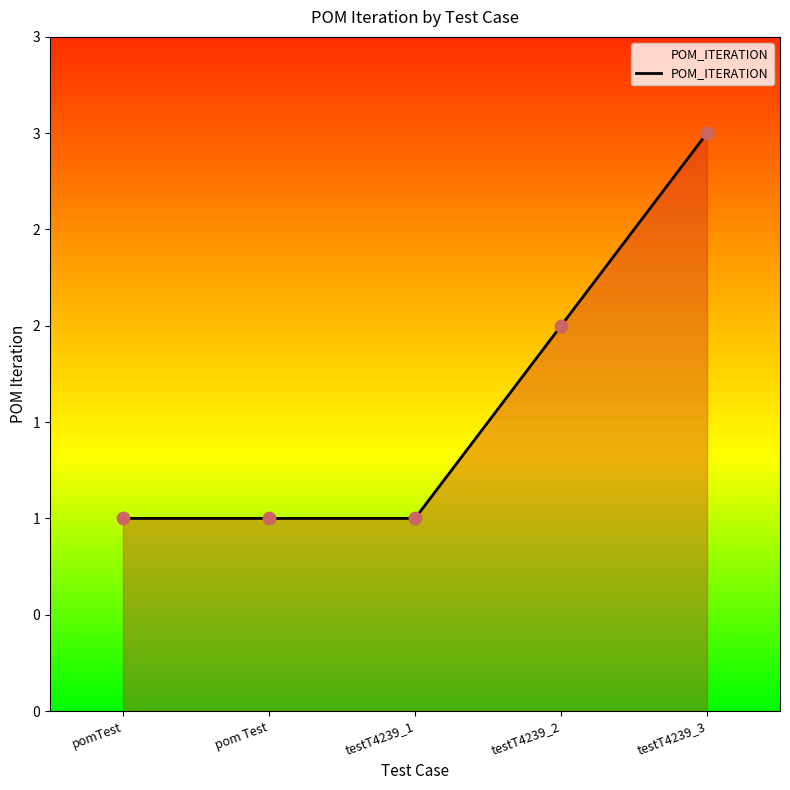

What is the change in value from pomTest to testT4239_2?

+1